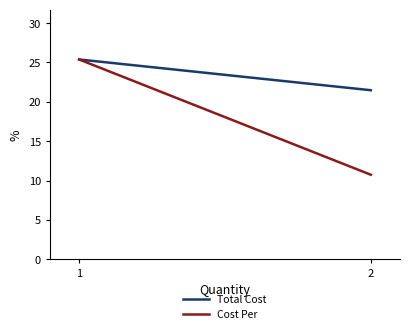

What is the spread (max minus min) of values at 2?

10.7